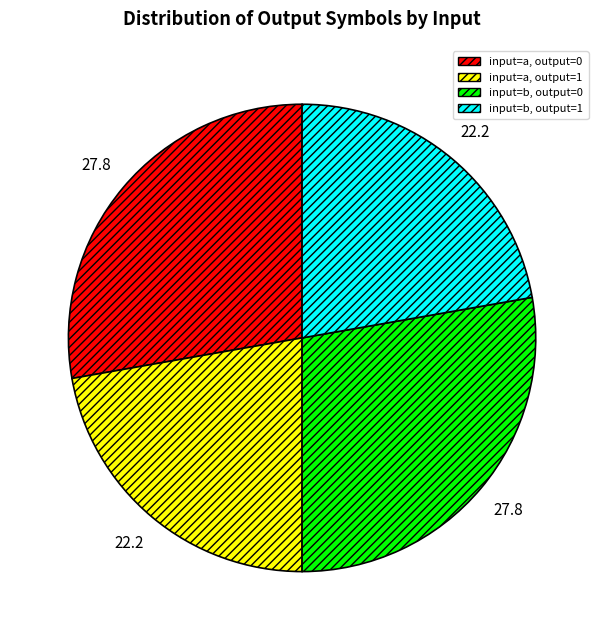

True or false: input=b, output=1 accounts for 22% of the total.

True